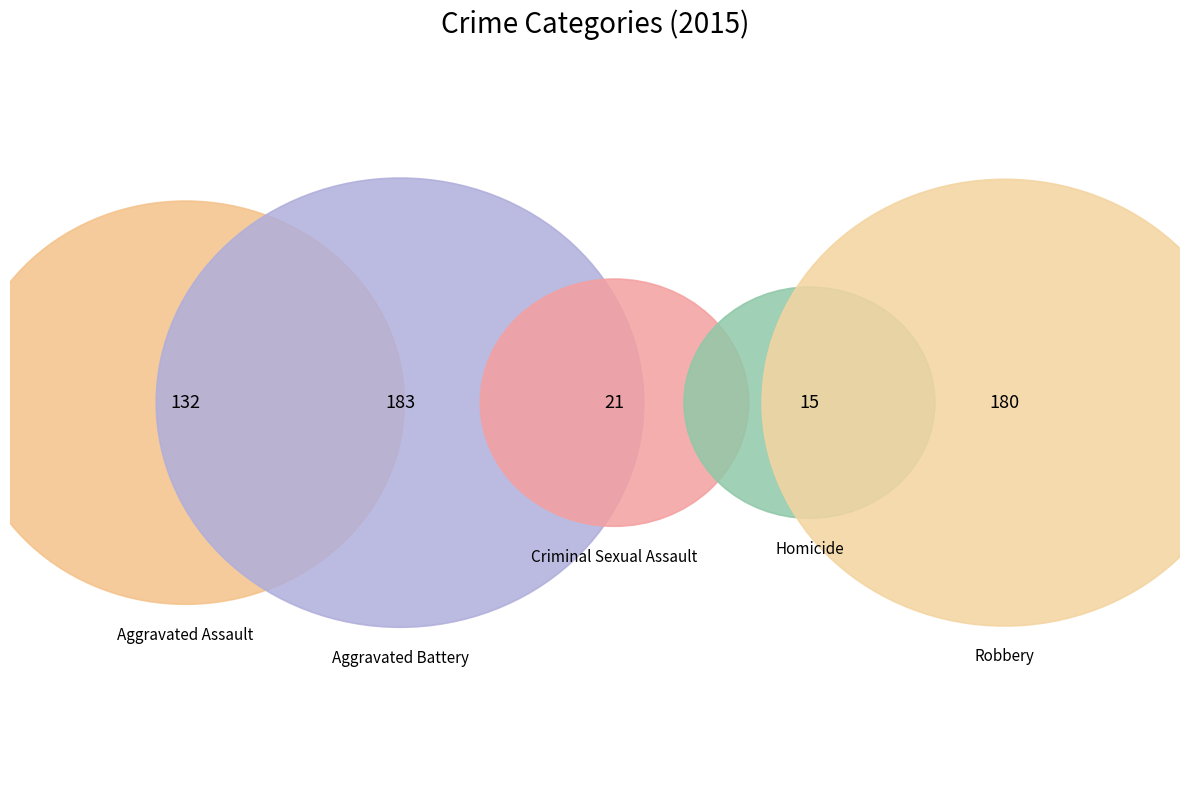

Rank the categories by value from lowest to highest.

Homicide, Criminal Sexual Assault, Aggravated Assault, Robbery, Aggravated Battery